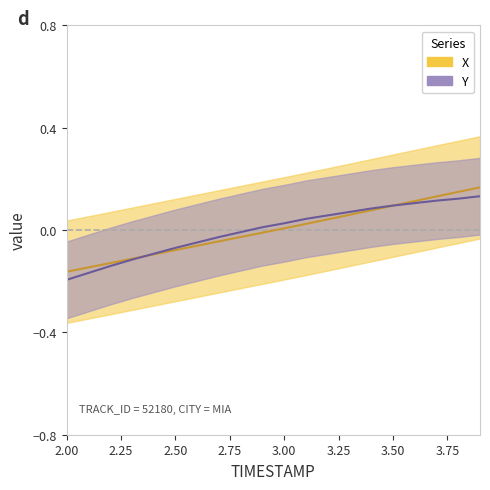

What is the difference between the maximum and minimum values in the X series?

0.3